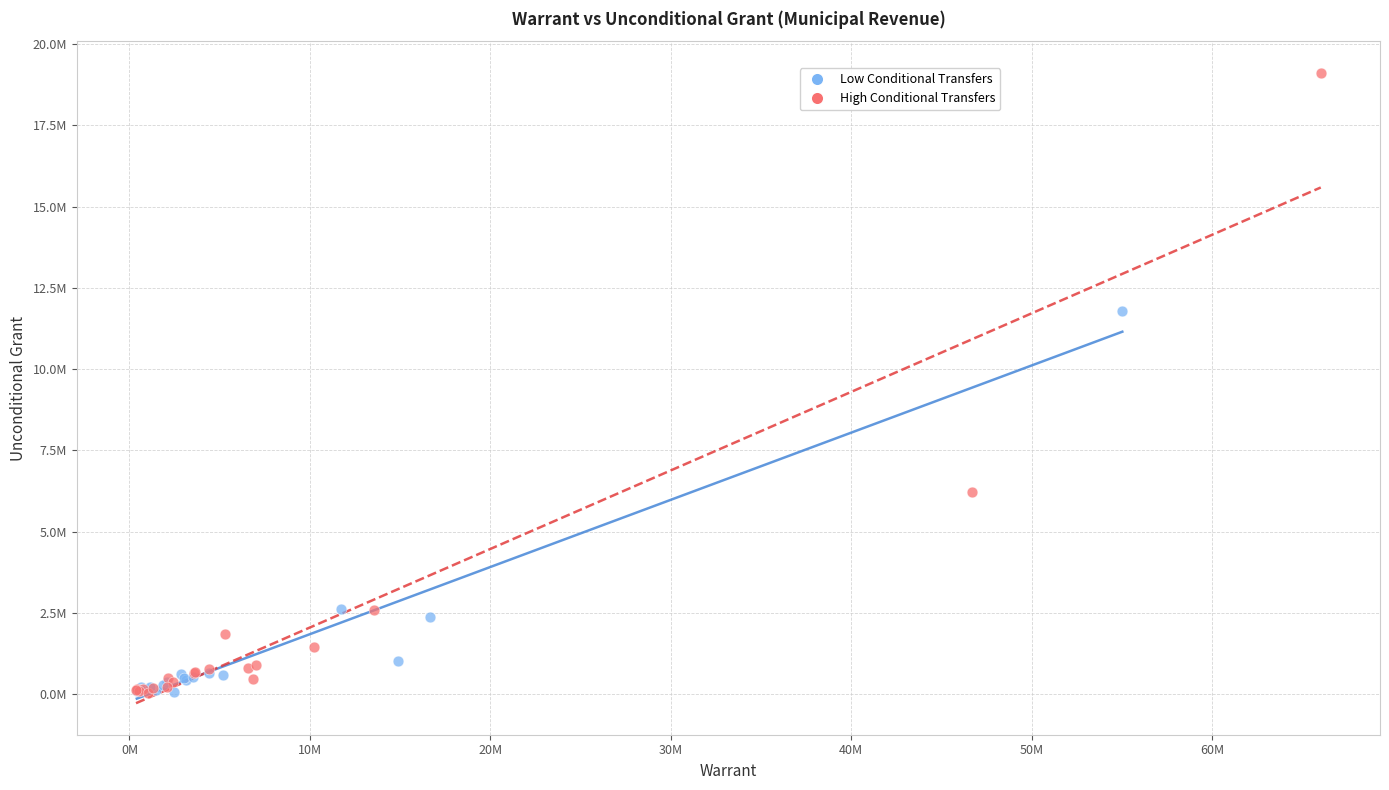

Which series has the widest spread of Y values?

High Conditional Transfers